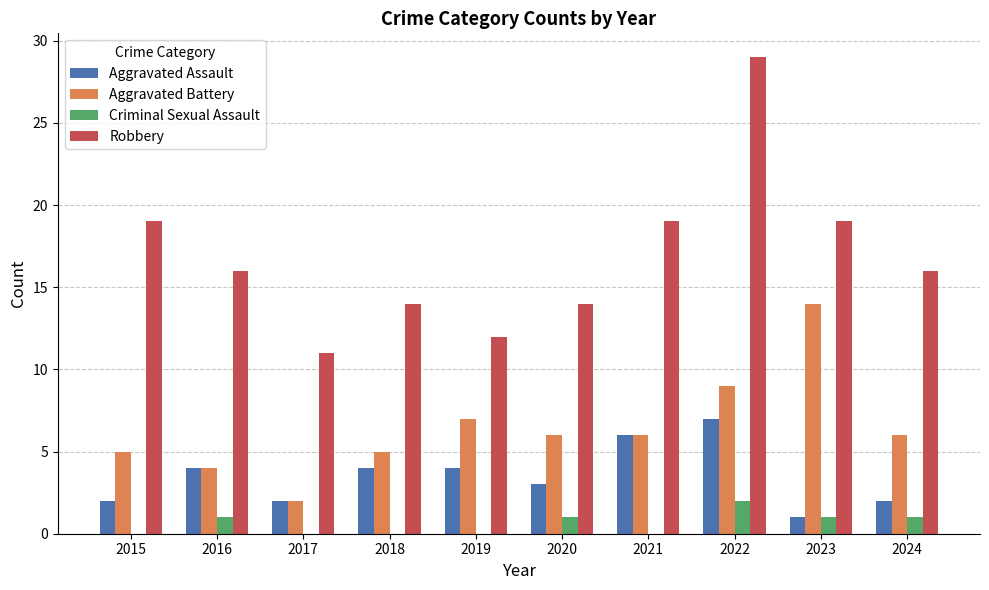

Which series has the largest total across all categories?

Robbery